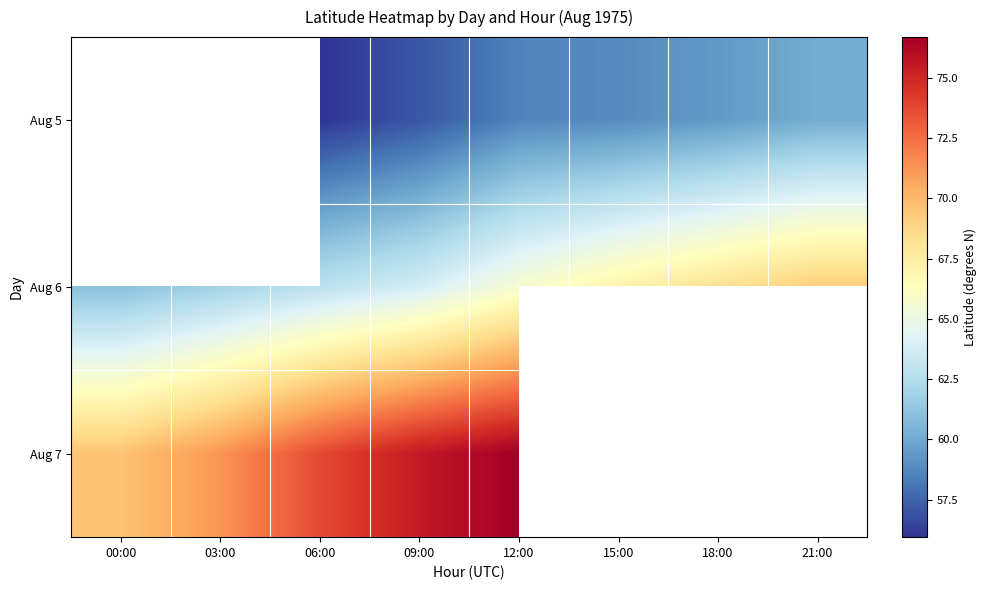

Where is Aug 7 nearest to the value 73?

06:00